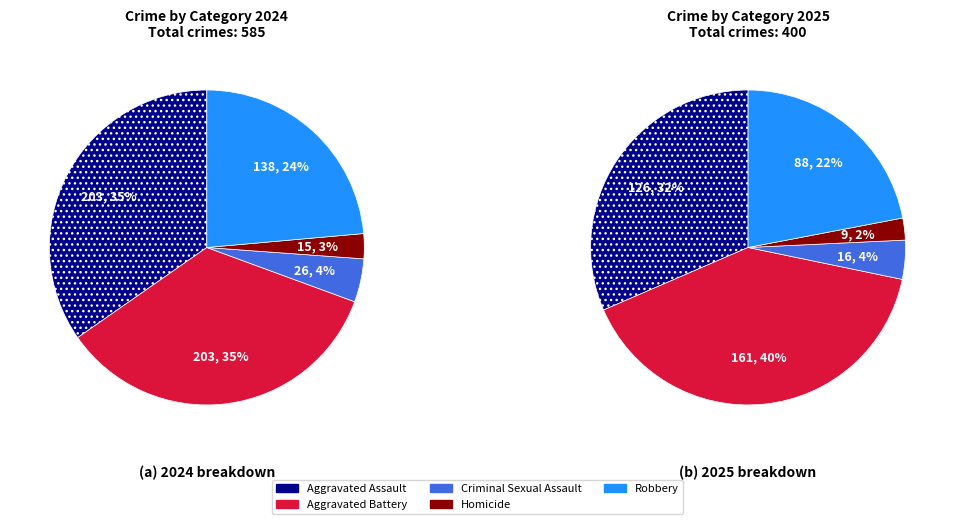

Rank the series at Homicide from highest to lowest value.

2024, 2025